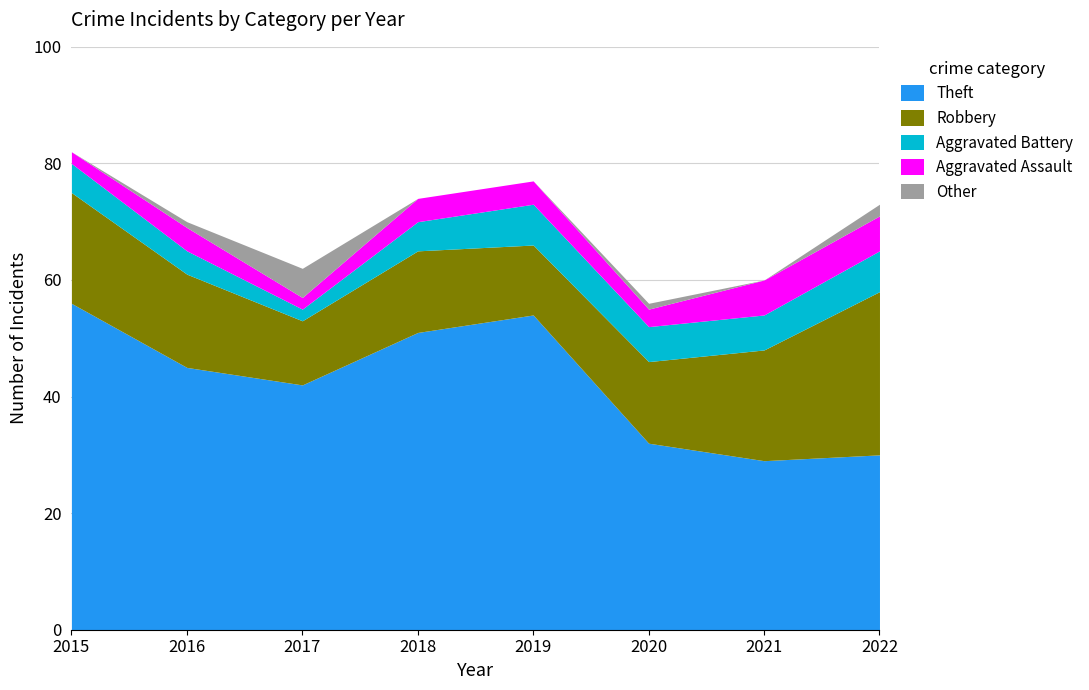

List the labels in order of Theft value, largest first.

2015, 2019, 2018, 2016, 2017, 2020, 2022, 2021